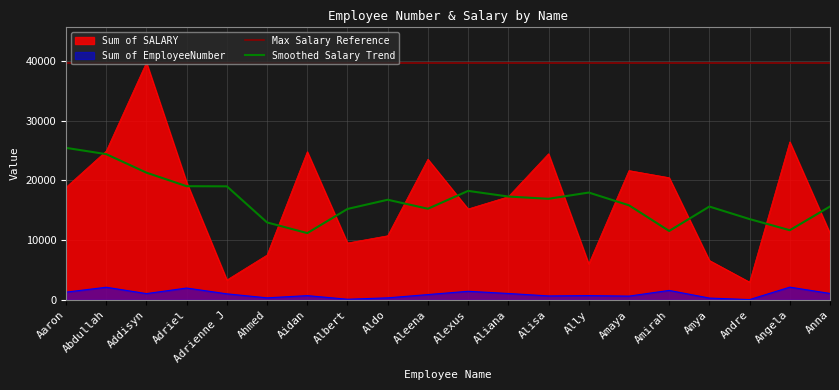

What is the label of the 15th point from the left?

Amaya